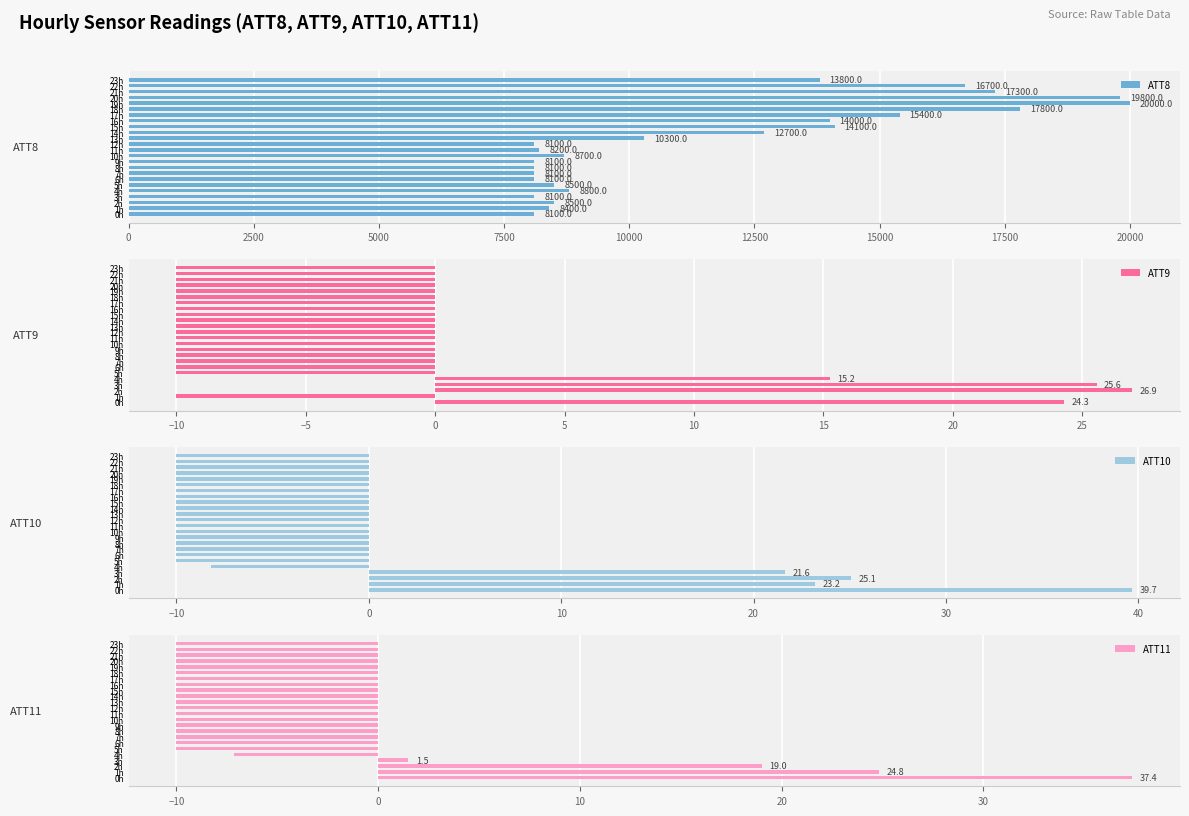

What is the average value of the ATT8 series?

11654